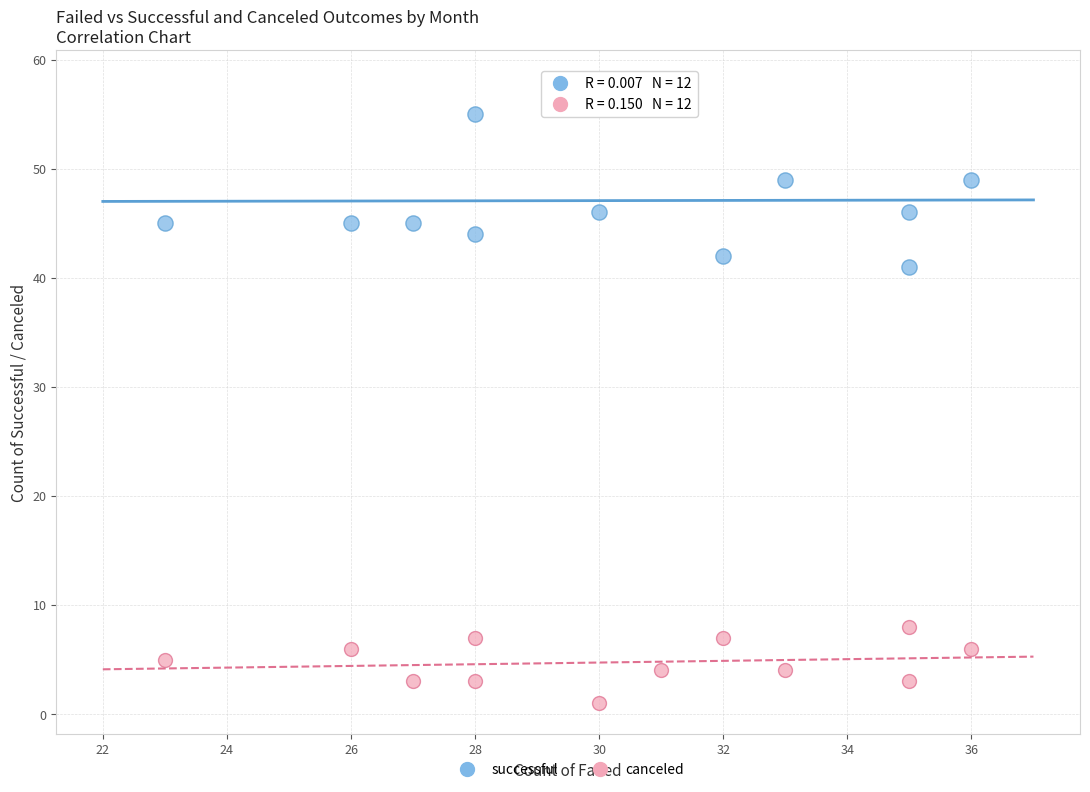

Across all data points, what is the range of Y values (max minus min)?

57